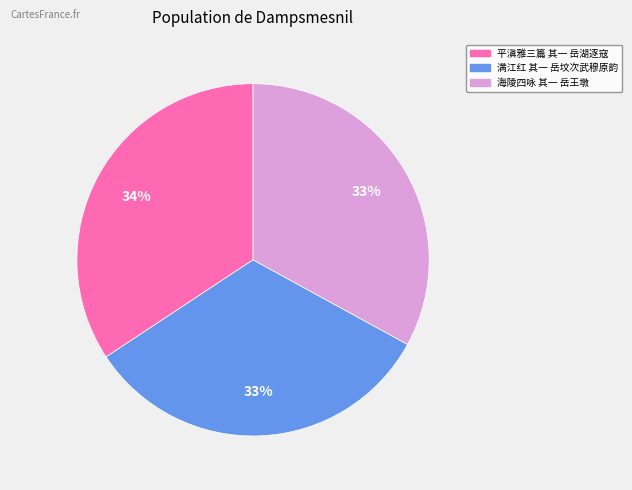

Combined, do 满江红 其一 岳坟次武穆原韵 and 海陵四咏 其一 岳王墩 account for over 50%?

Yes